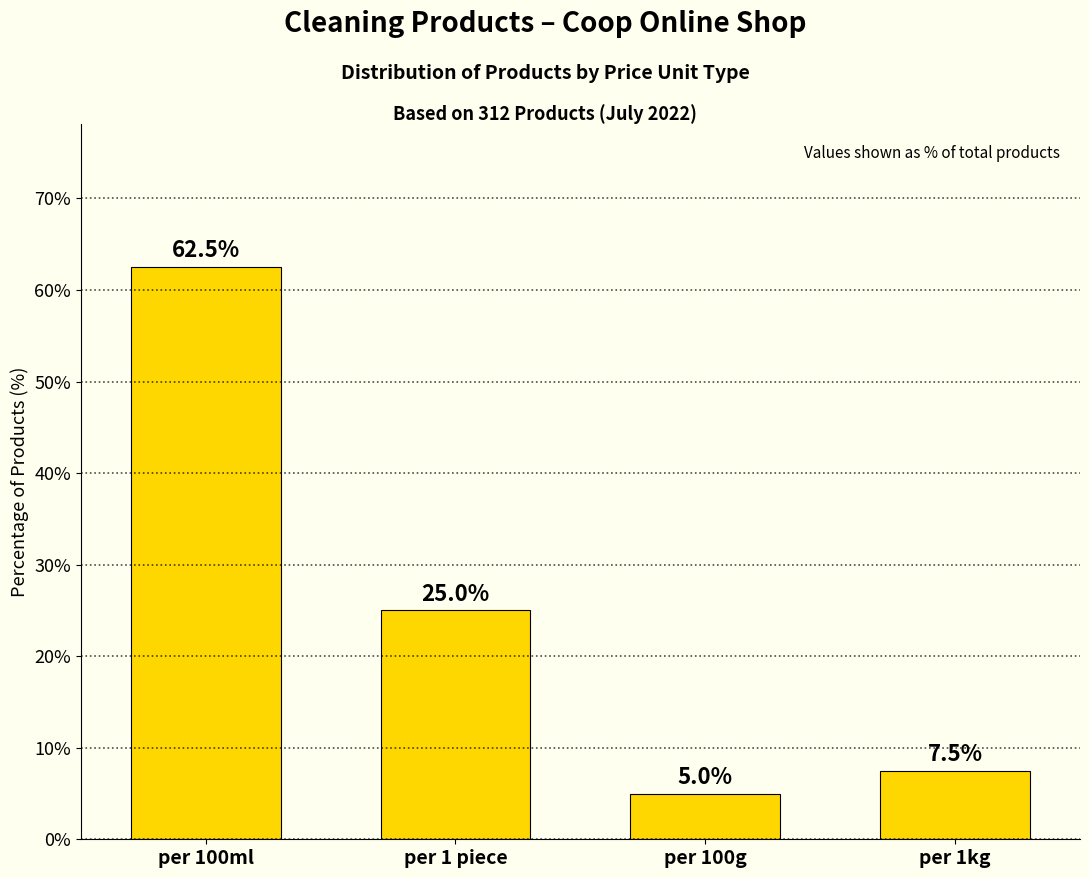

The chart shows a value of 25.0 at per 1 piece. True or false?

True